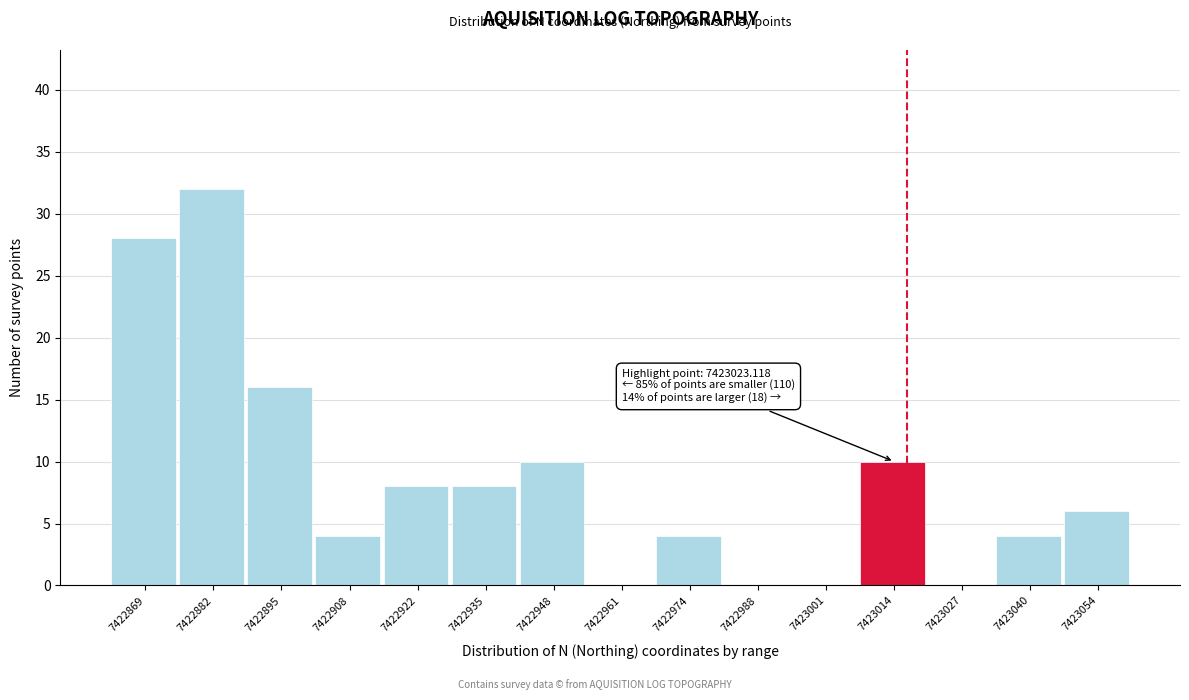

Reading left to right, extract all data points from this chart.

7422869=28	7422882=32	7422895=16	7422908=4	7422922=8	7422935=8	7422948=10	7422961=0	7422974=4	7422988=0	7423001=0	7423014=10	7423027=0	7423040=4	7423054=6